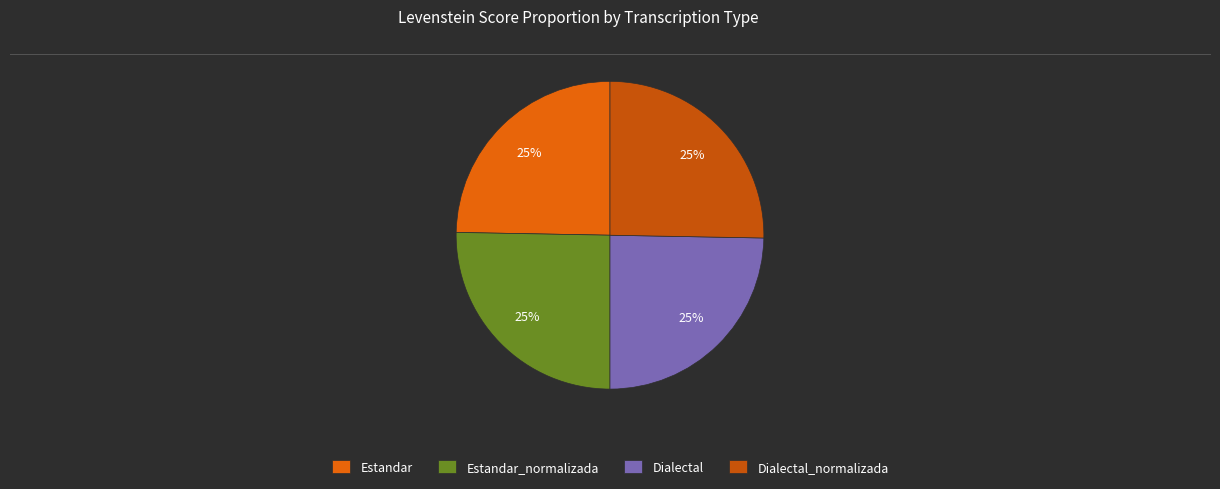

Does Estandar_normalizada represent more than half of the total?

No